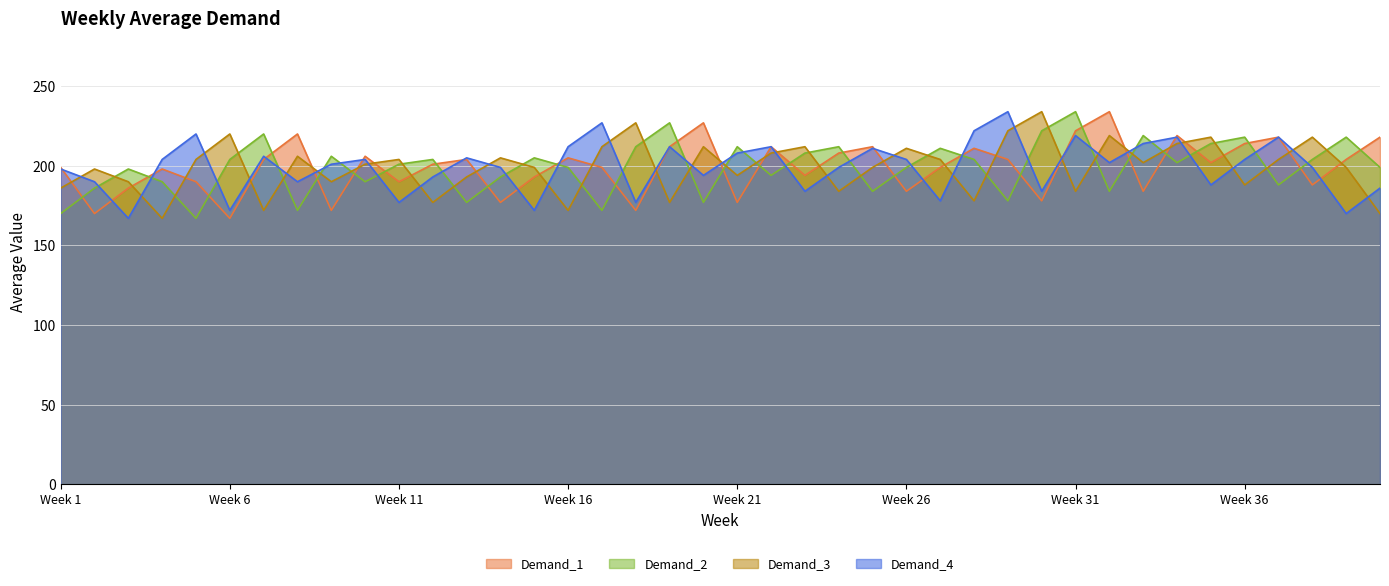

Reading right to left, transcribe all the data shown in this chart.

Demand_1: 218	204	188	218	214	202	219	184	234	222	178	204	211	199	184	212	208	194	212	177	227	212	172	199	205	193	177	204	201	190	206	172	220	204	167	190	198	186	170	199
Demand_2: 199	218	204	188	218	214	202	219	184	234	222	178	204	211	199	184	212	208	194	212	177	227	212	172	199	205	193	177	204	201	190	206	172	220	204	167	190	198	186	170
Demand_3: 170	199	218	204	188	218	214	202	219	184	234	222	178	204	211	199	184	212	208	194	212	177	227	212	172	199	205	193	177	204	201	190	206	172	220	204	167	190	198	186
Demand_4: 186	170	199	218	204	188	218	214	202	219	184	234	222	178	204	211	199	184	212	208	194	212	177	227	212	172	199	205	193	177	204	201	190	206	172	220	204	167	190	198